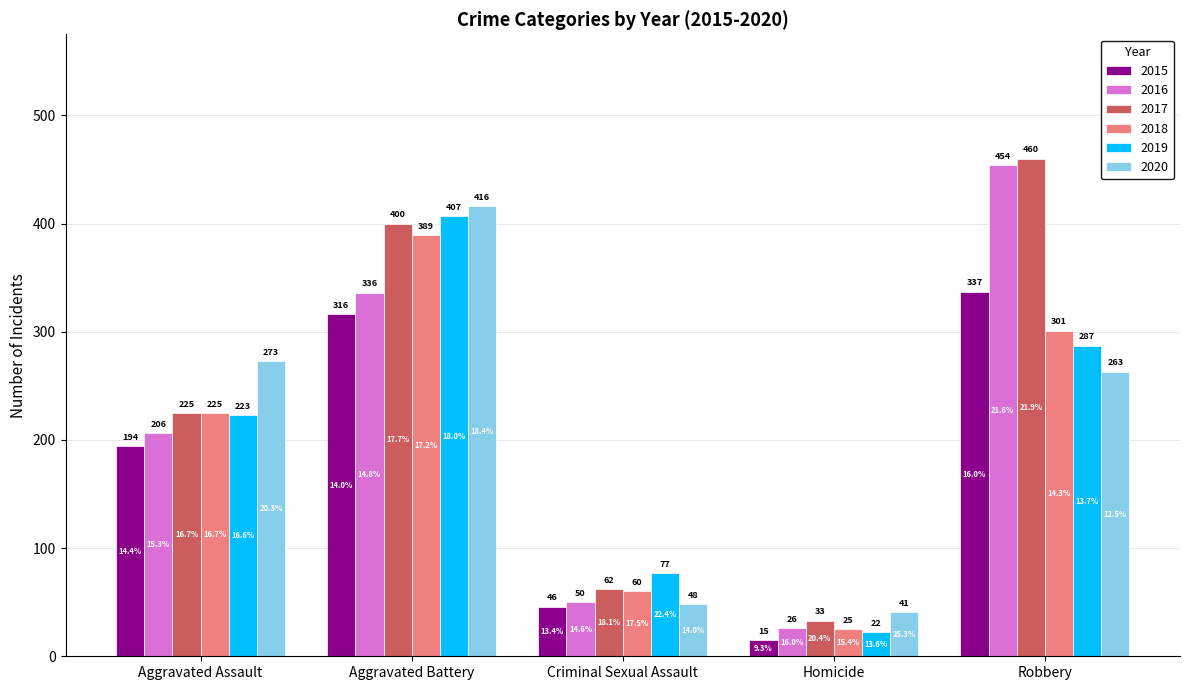

Count the number of categories in the chart.

5